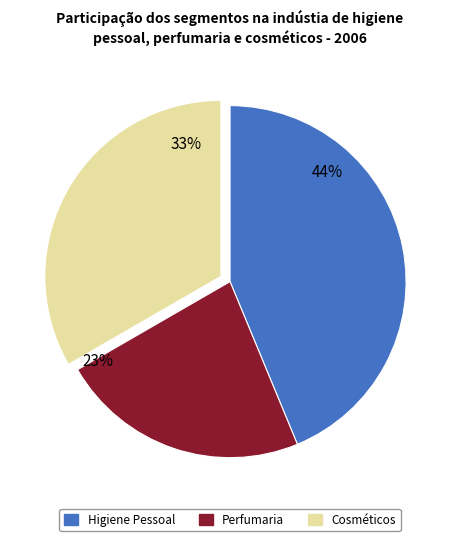

Is there a majority slice in this chart?

No